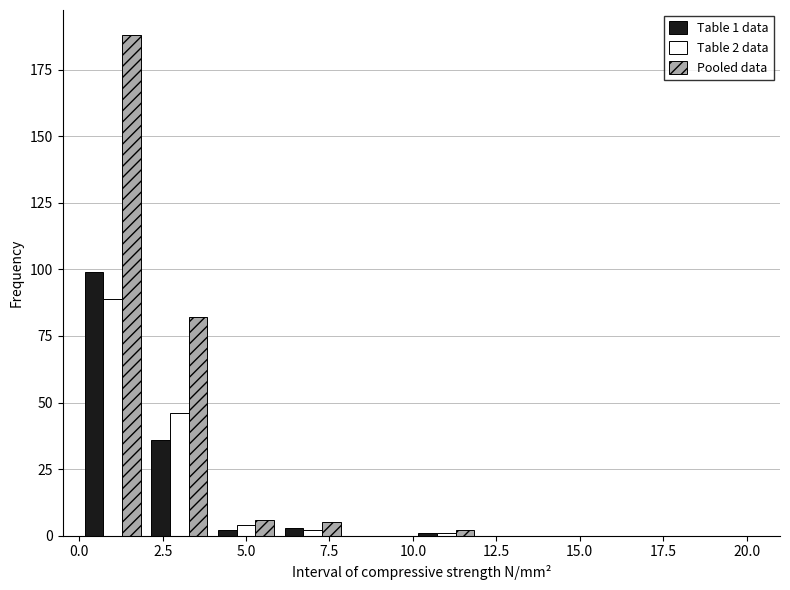

In the Table 1 data series, which range on the x-axis has the tallest bar?

0 to 2